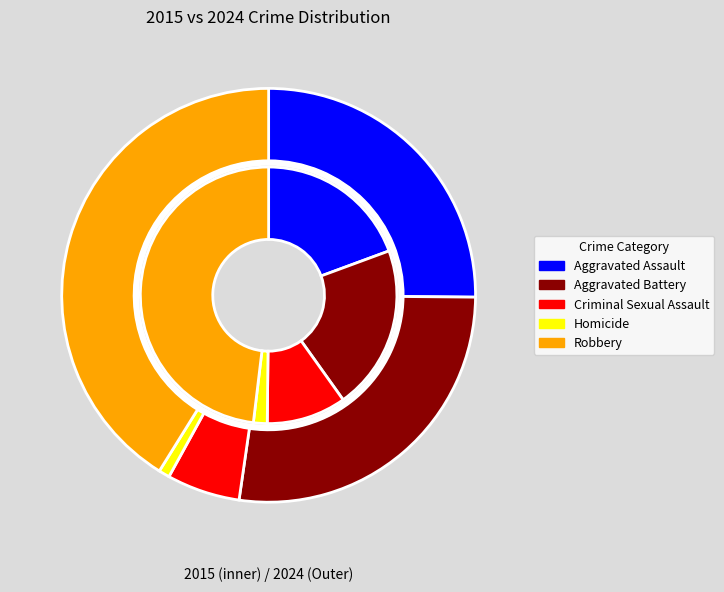

To the nearest percent, what percentage of the pie is Aggravated Assault?

25%